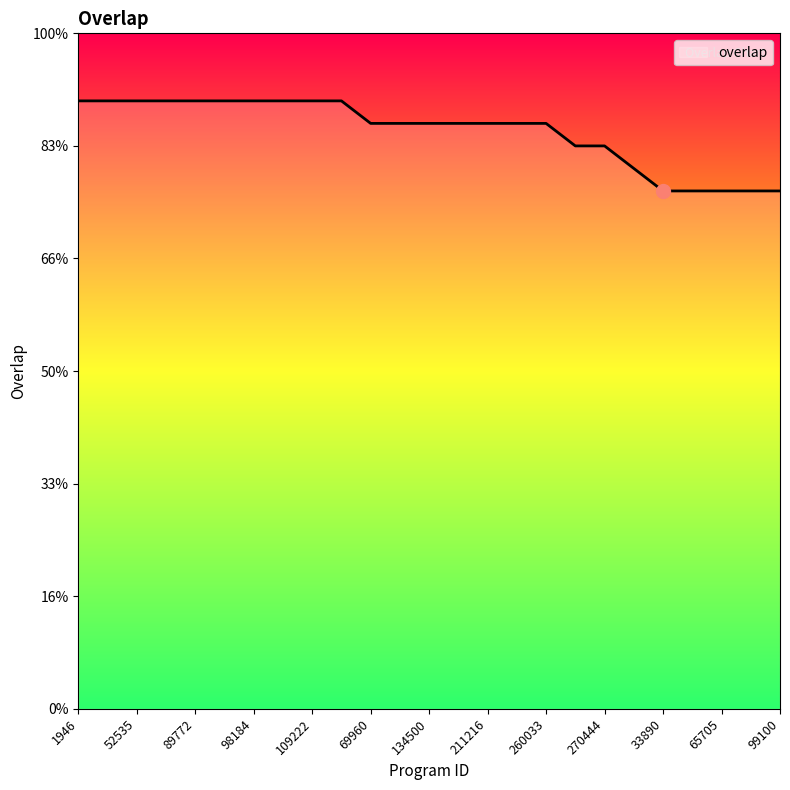

Does the chart have visible grid lines?

No